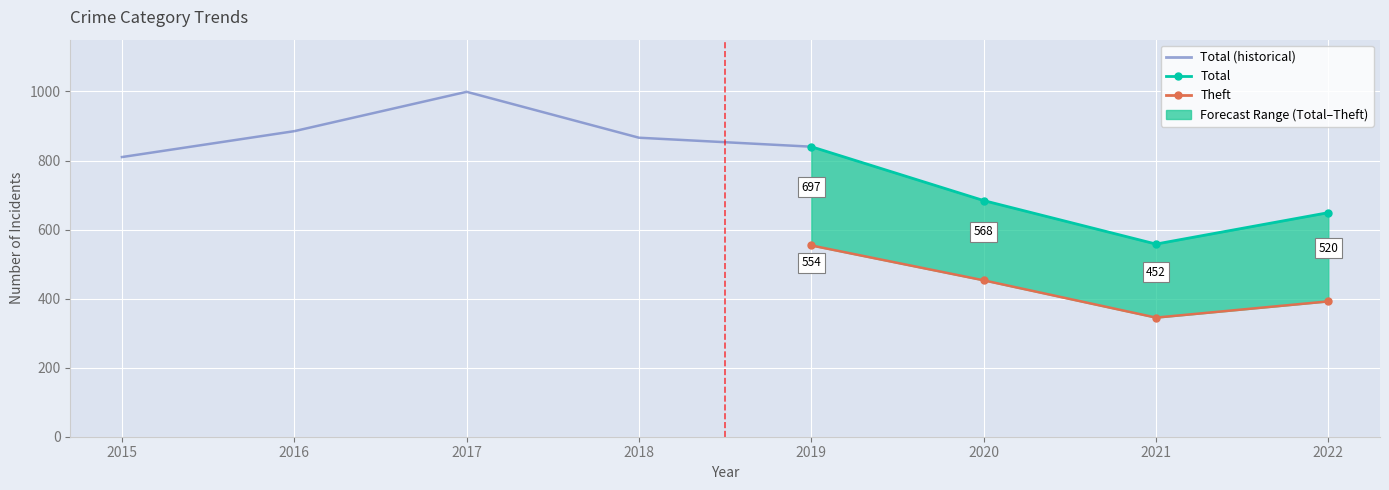

How many data points does each series have?

8